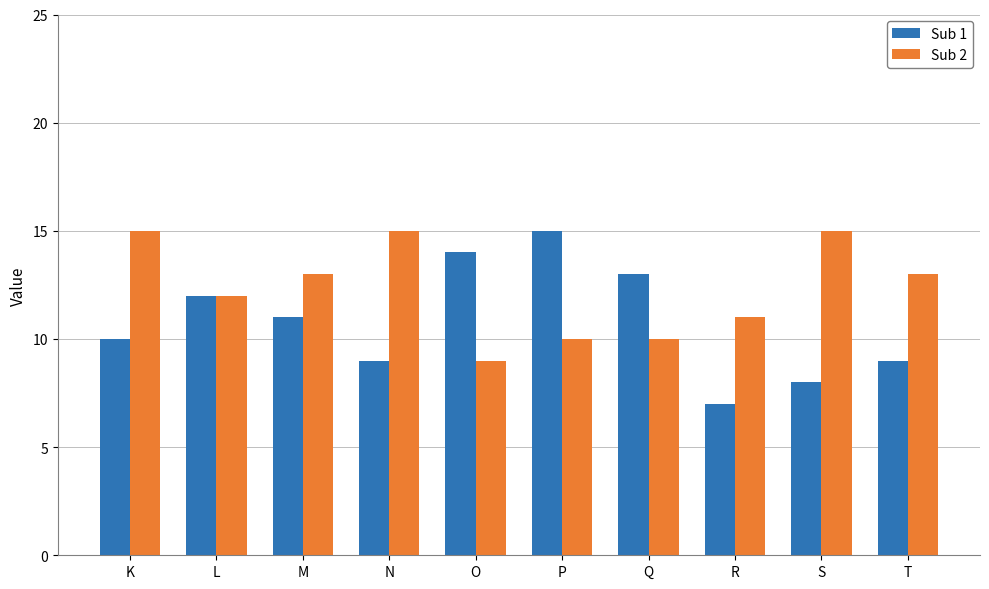

True or false: Sub 1 has a value of 12 at L.

True